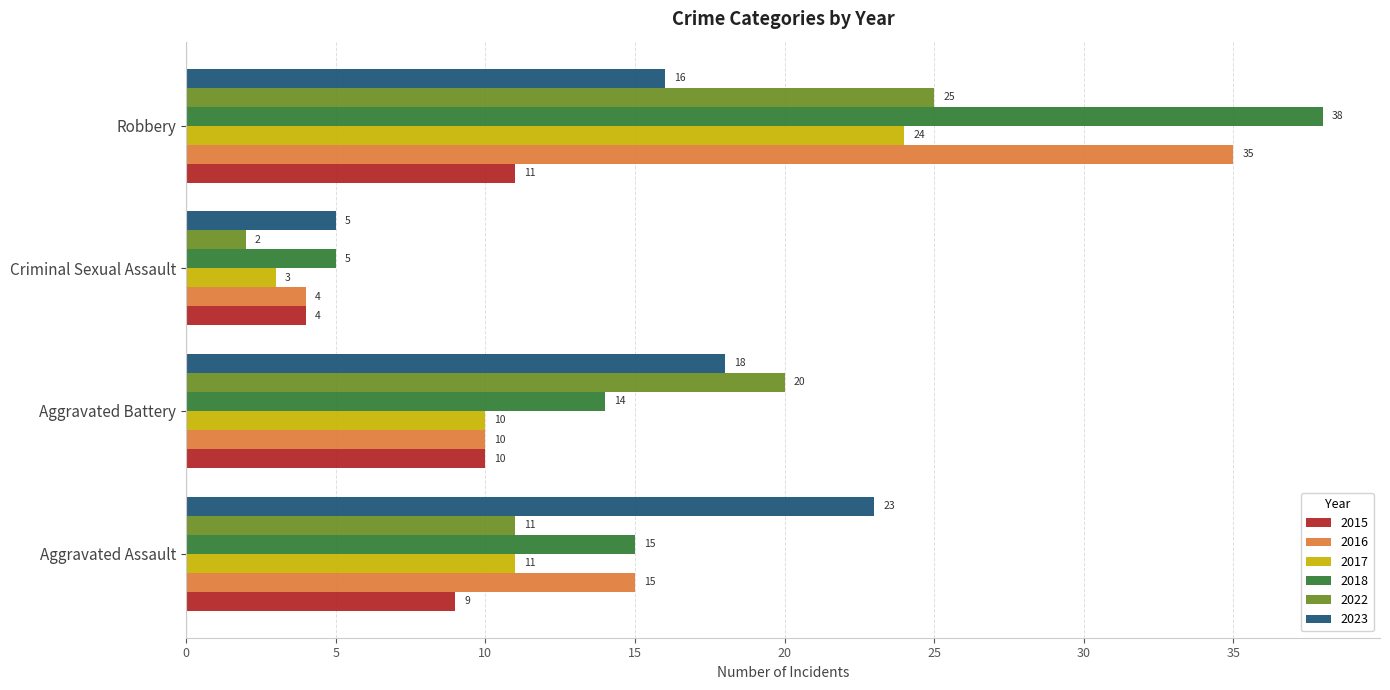

True or false: 2018 has a value of 38 at Robbery.

True